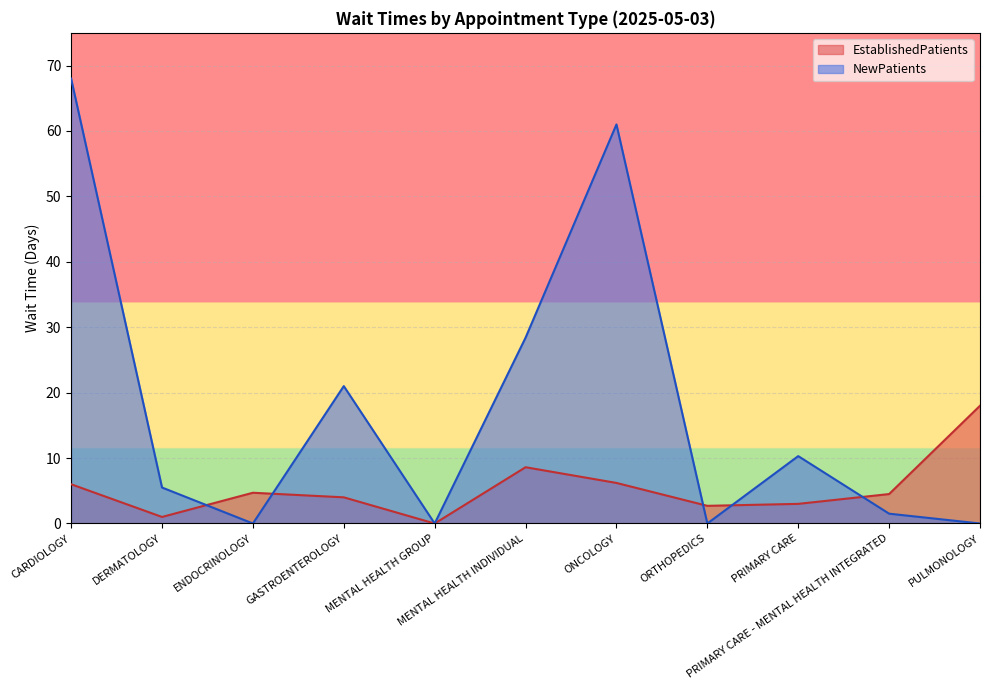

How many lines are shown in the chart?

2